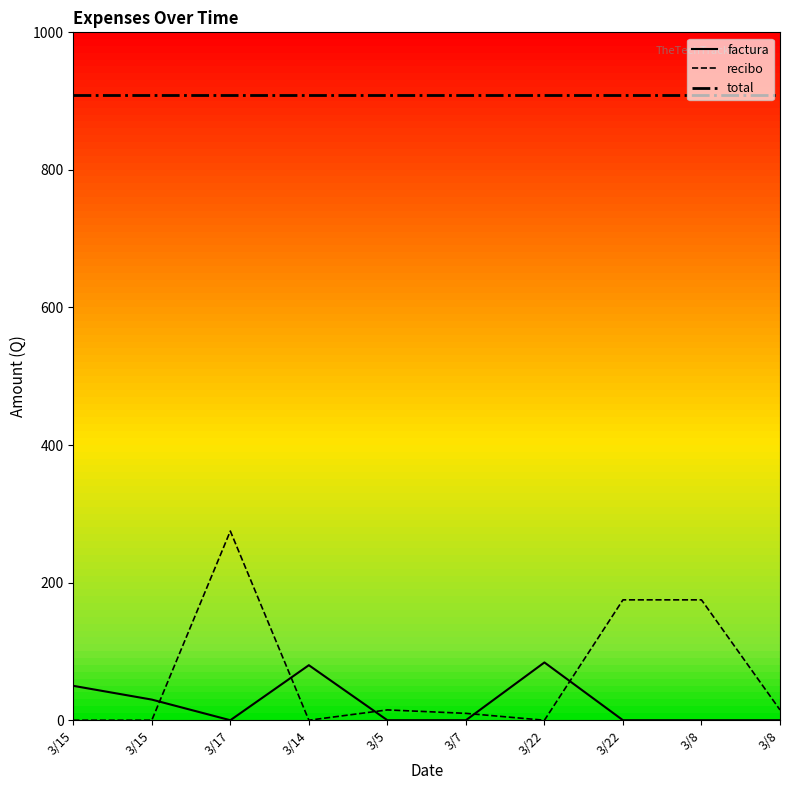

At which label is recibo closest to 137?

3/22